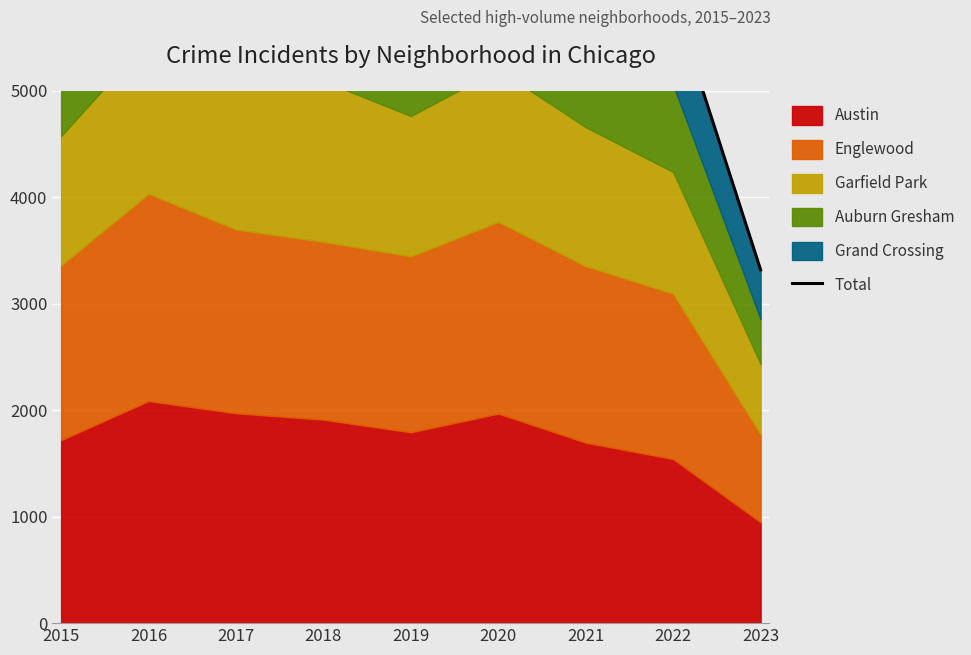

Which label corresponds to the smallest value in the chart?

2023